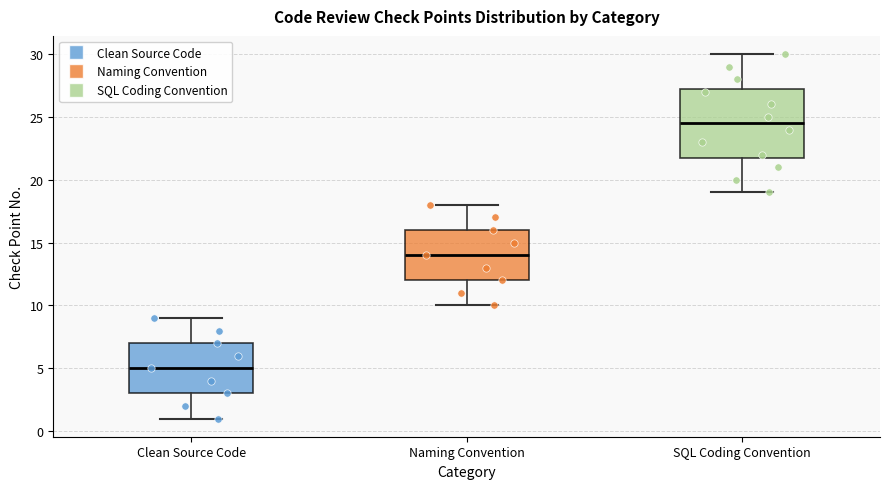

Comparing the boxes themselves (not the whiskers), which one is the tallest?

SQL Coding Convention